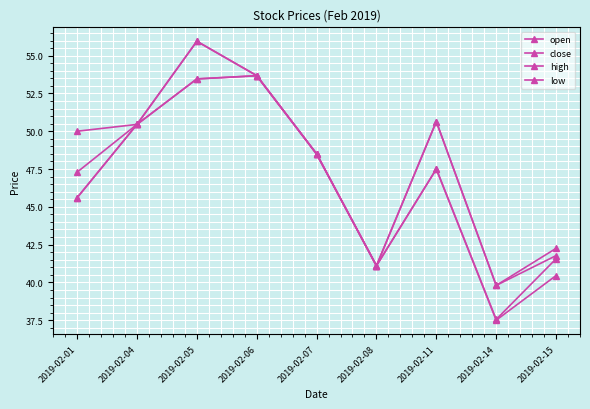

True or false: open and low intersect in this chart.

False